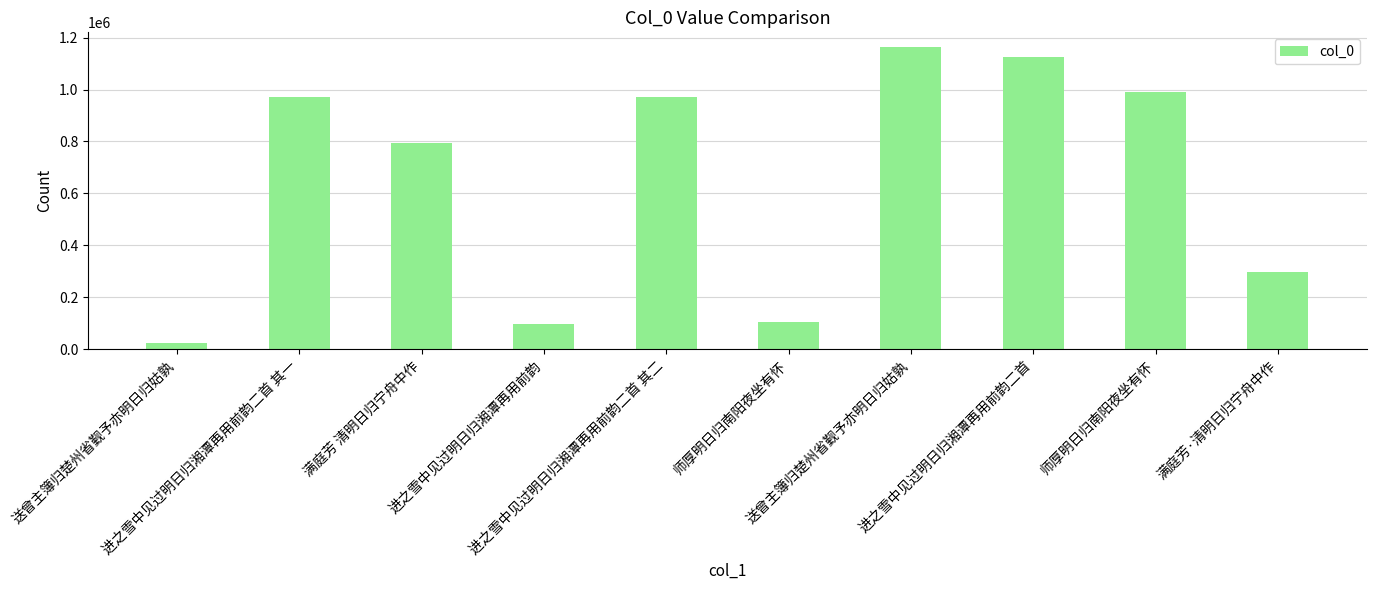

What is the average value?

654270